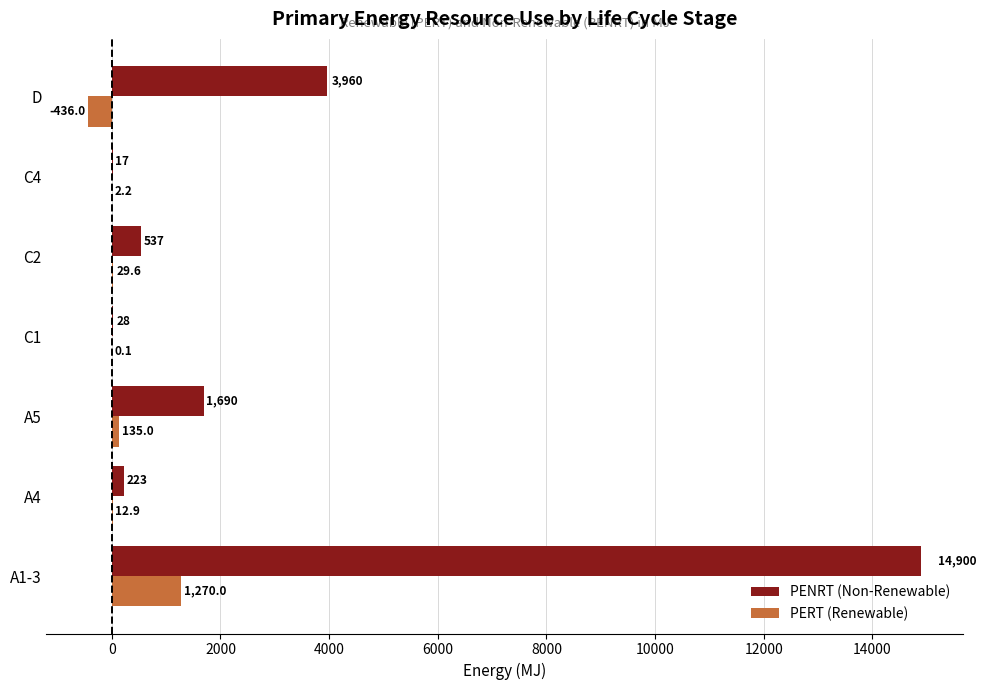

How many data points in PERT (Renewable) are above 12?

4